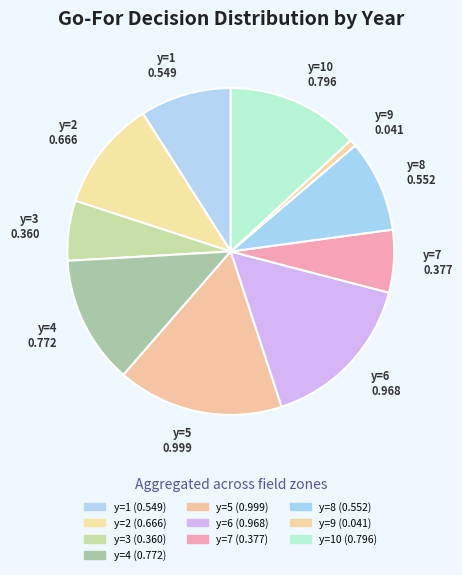

True or false: y=2 accounts for 11% of the total.

True